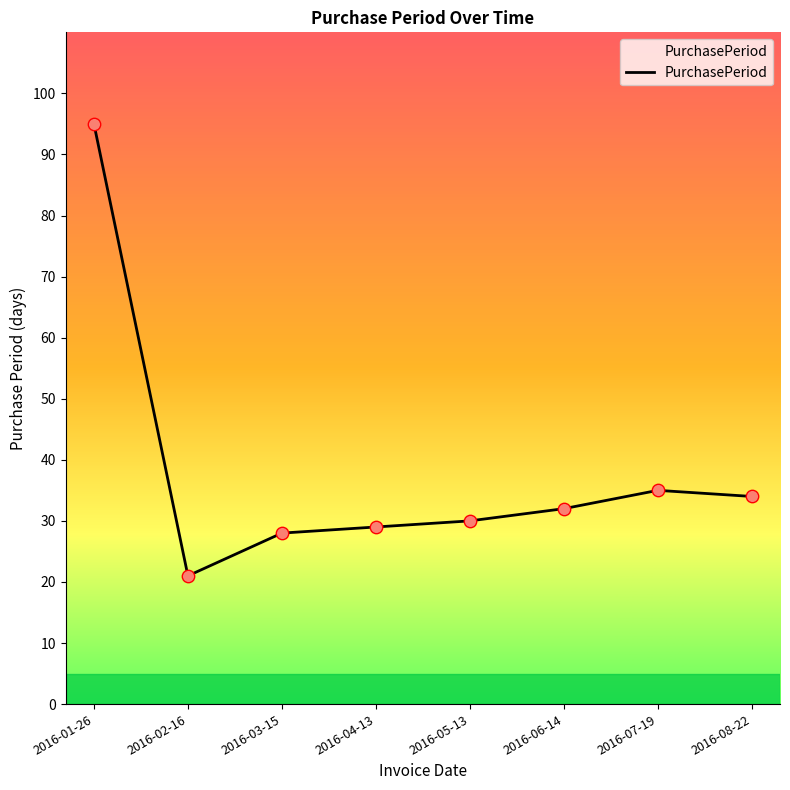

What is the ratio of the value at 2016-08-22 to the value at 2016-02-16?

1.6